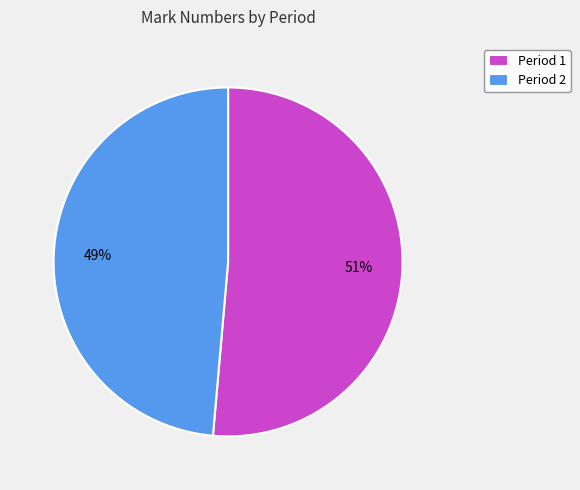

The Period 2 slice represents 34% of the pie. True or false?

False